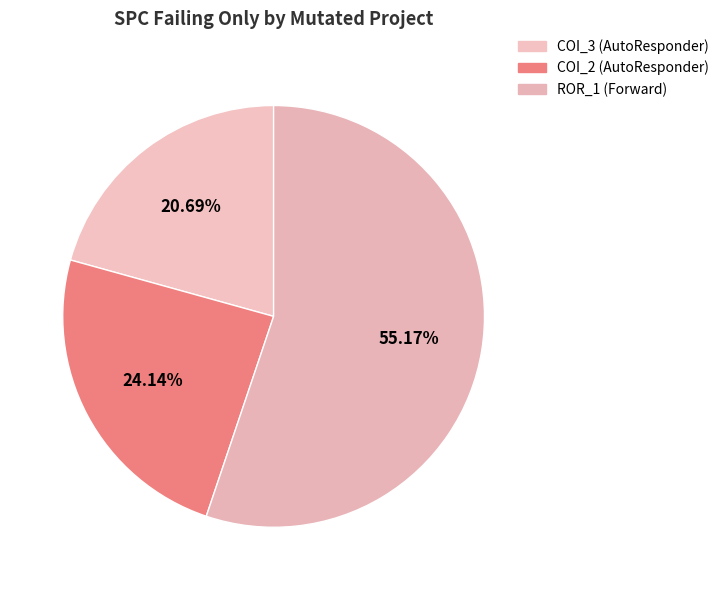

How many segments does this pie chart have?

3